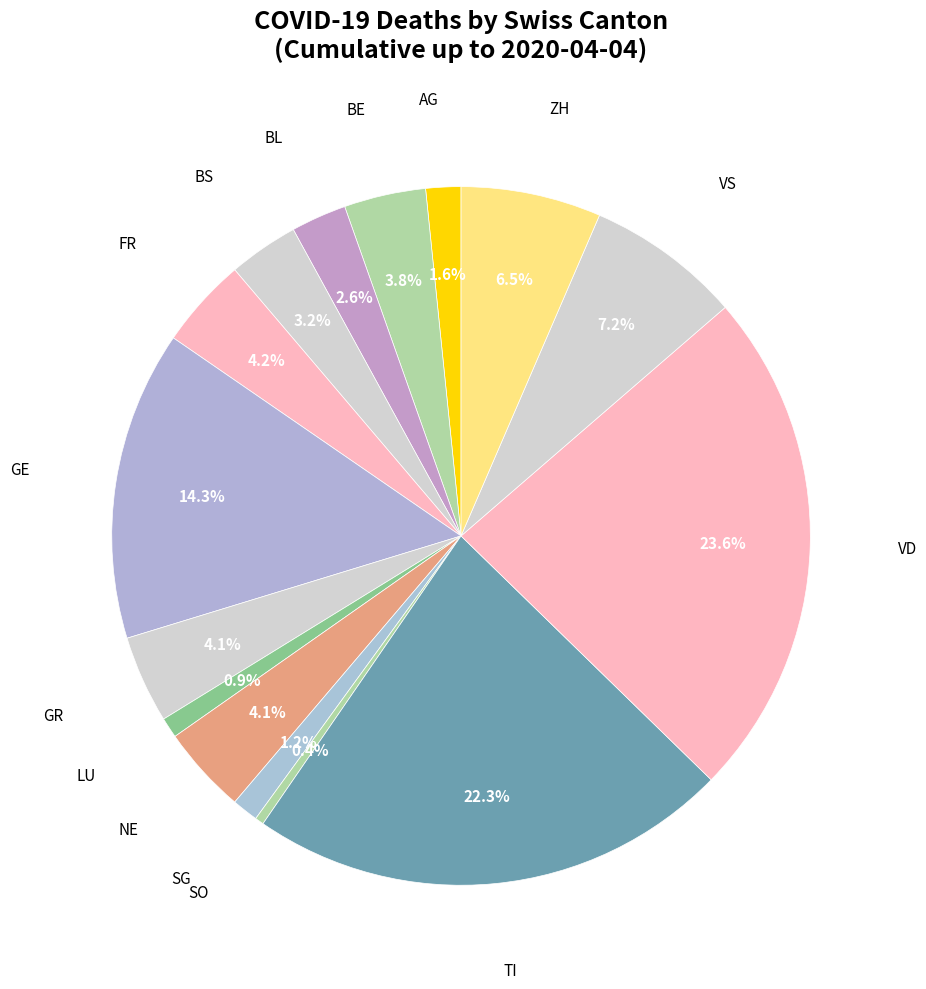

How many slices are in this pie chart?

15